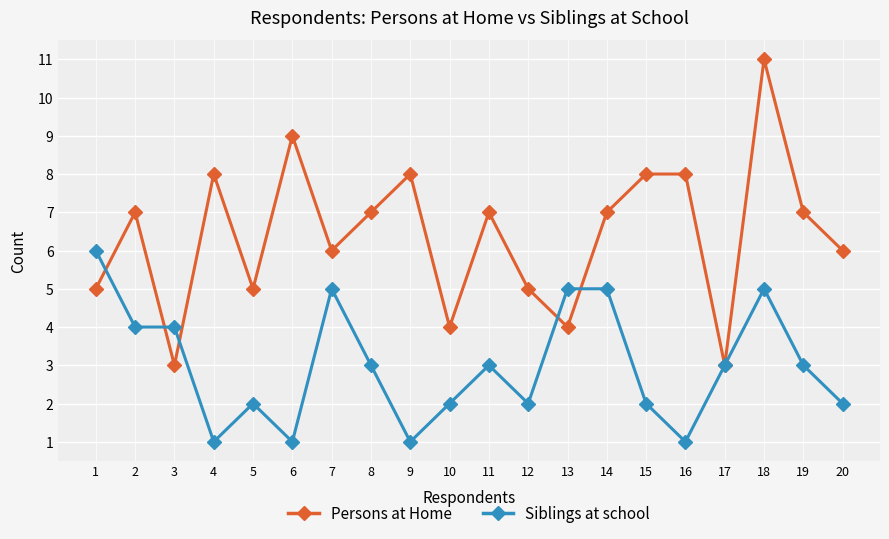

At which category does Persons at Home reach its first local peak?

2